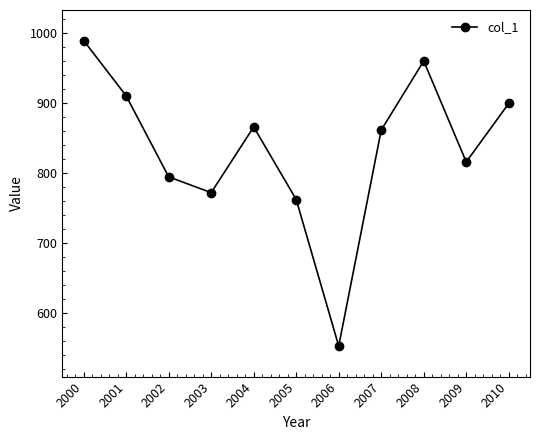

Reading right to left, what are all the values shown in this chart?

899.2	815.7	959.8	861.2	552.9	762.1	865.7	771.9	794.4	910.0	989.0